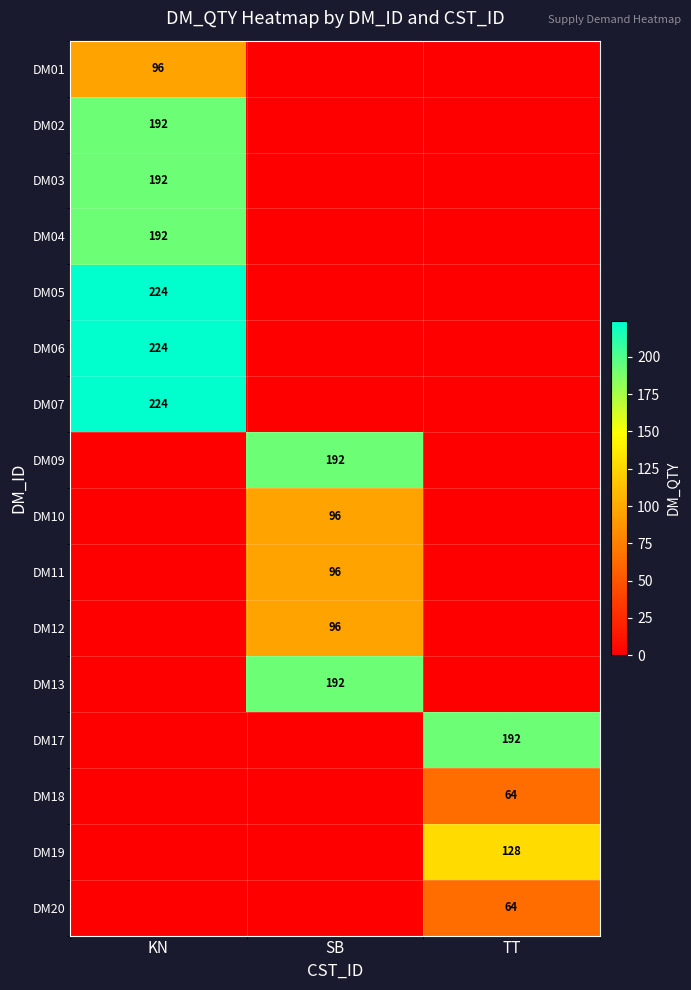

The DM03 series shows 192 at KN. True or false?

True